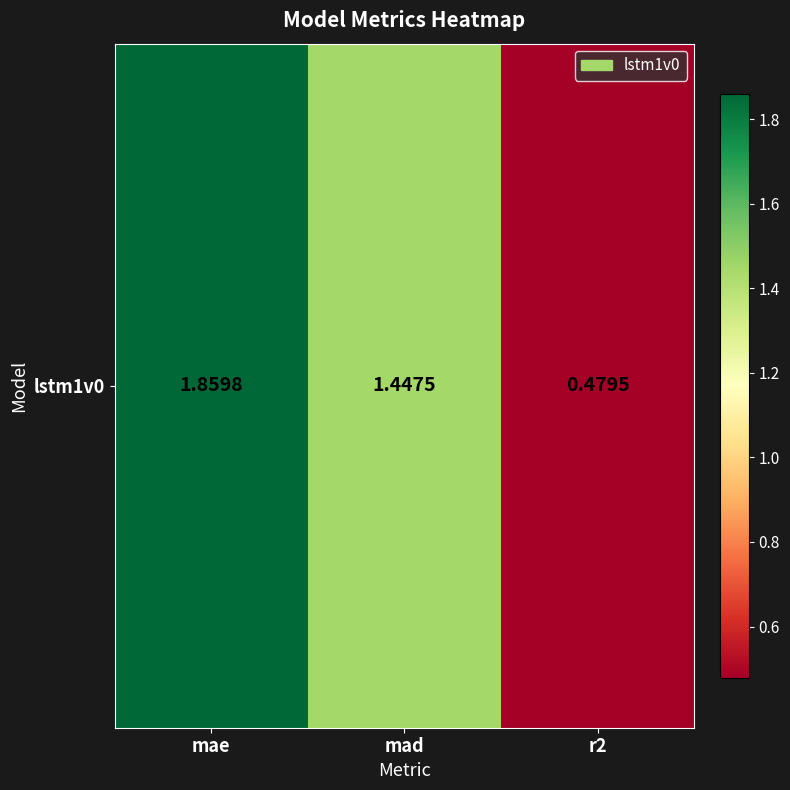

What is the smallest value displayed?

0.5